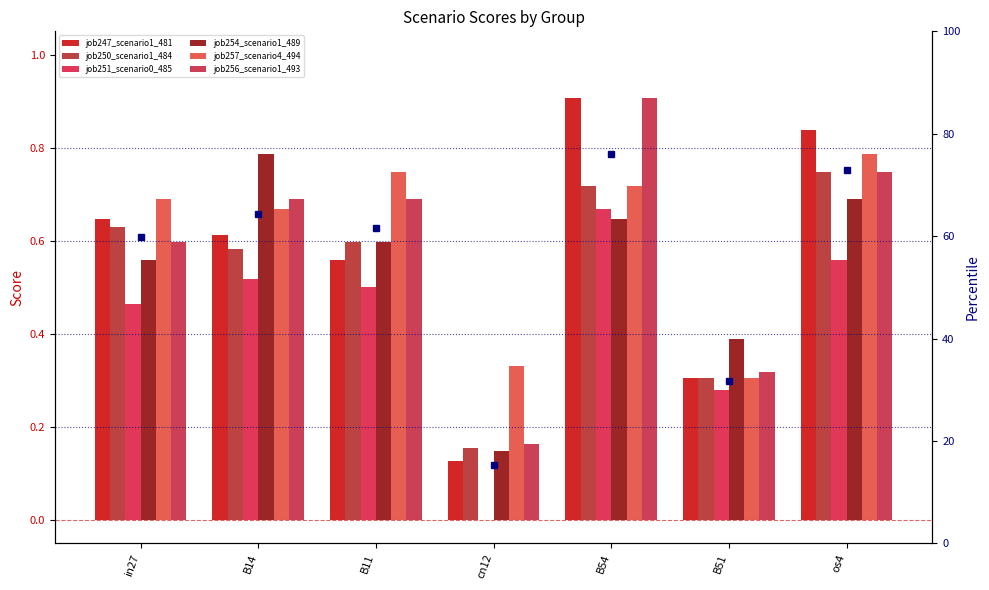

List the series in order of their peak value, highest first.

job247_scenario1_481, job256_scenario1_493, job254_scenario1_489, job257_scenario4_494, job250_scenario1_484, job251_scenario0_485